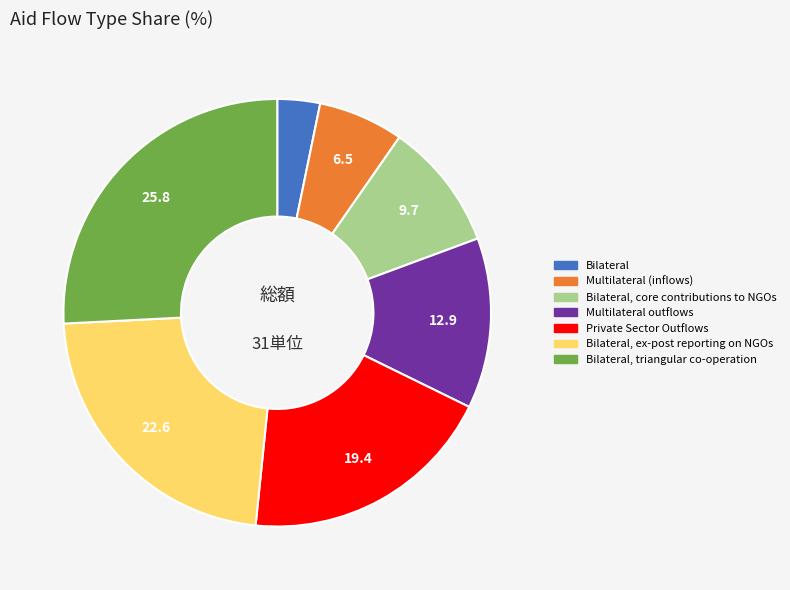

Does any single category account for the majority?

No